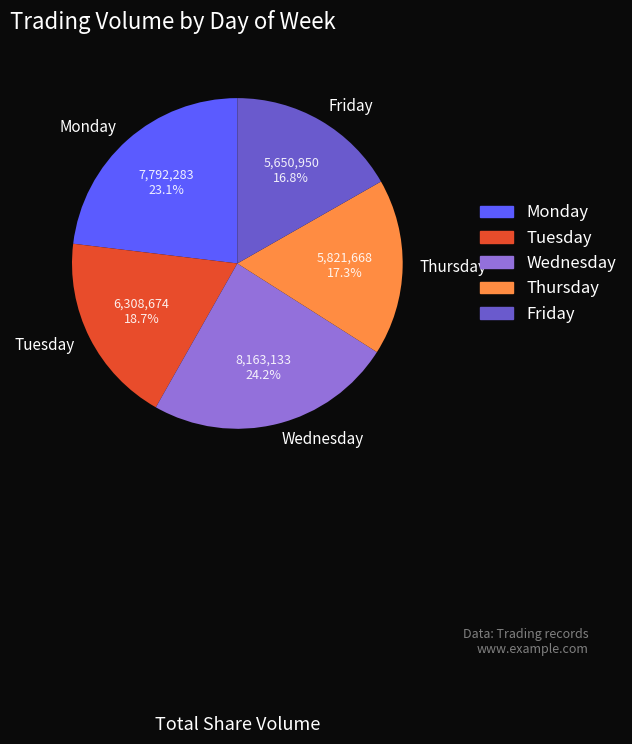

What is the ratio of the value at Thursday to the value at Tuesday?

0.9